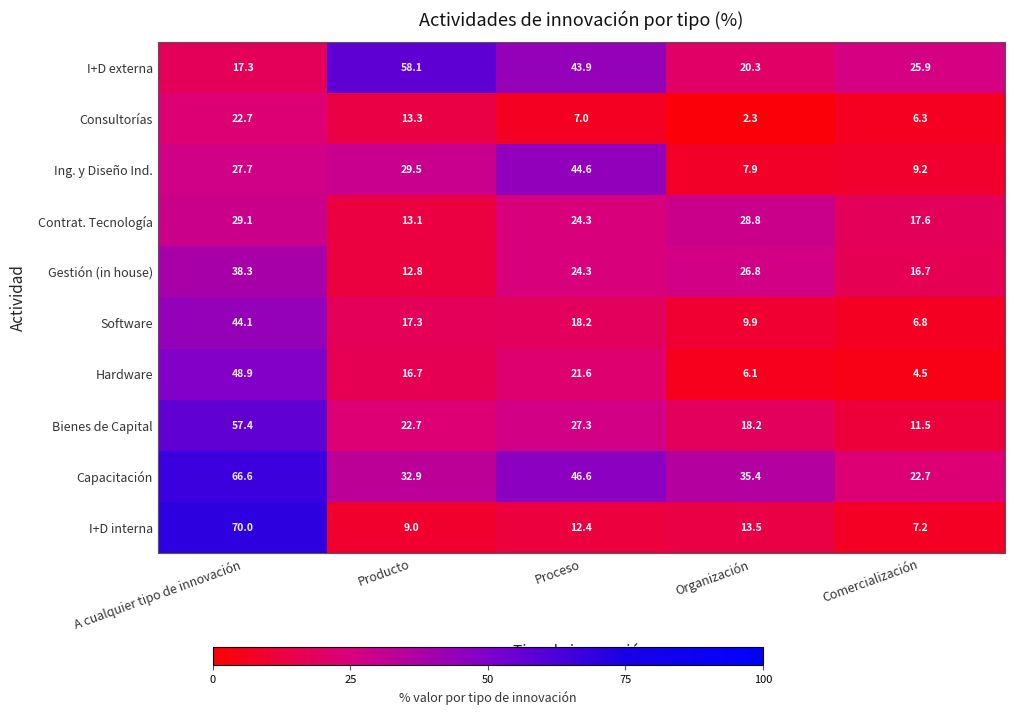

Read the Capacitación value at Organización.

35.4